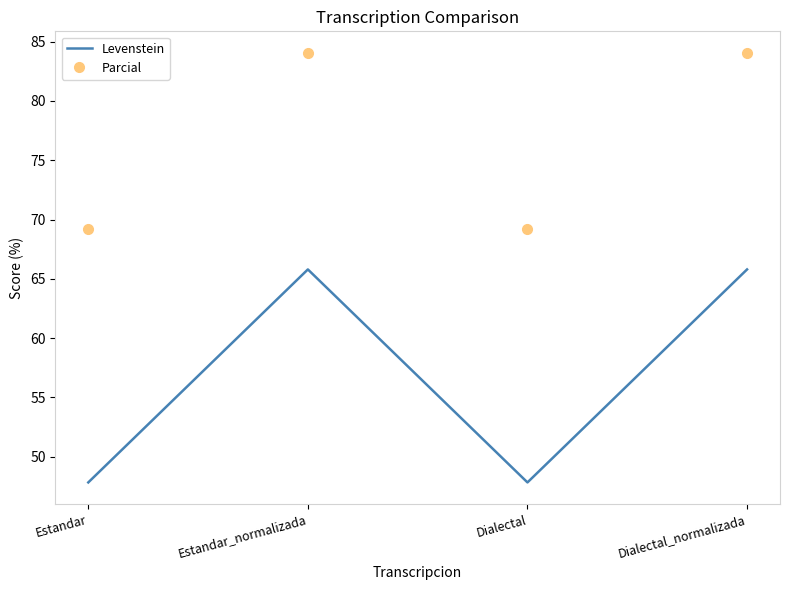

True or false: Parcial and Levenstein intersect in this chart.

False